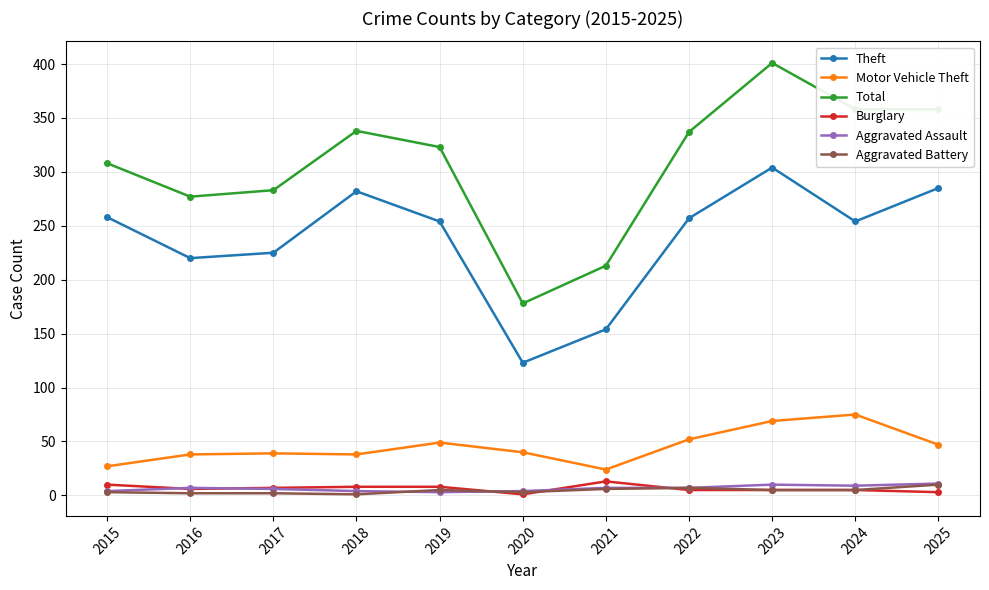

Does the chart display data point markers on the line(s)?

Yes